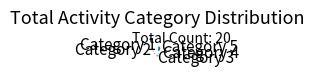

Is there a majority slice in this chart?

No